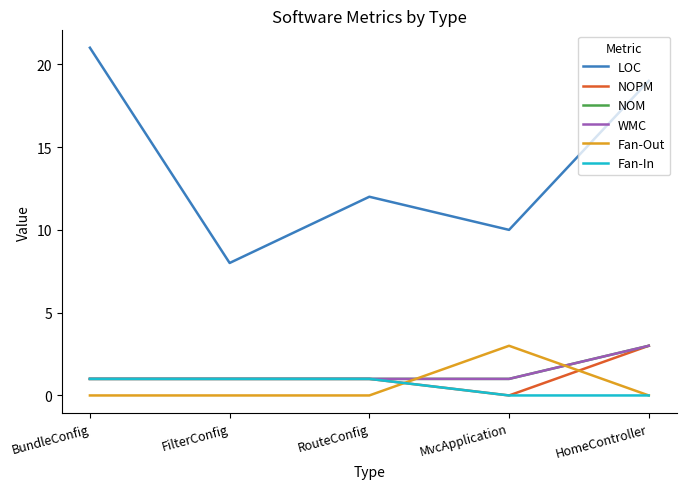

What is the label of the 3rd point from the left?

RouteConfig